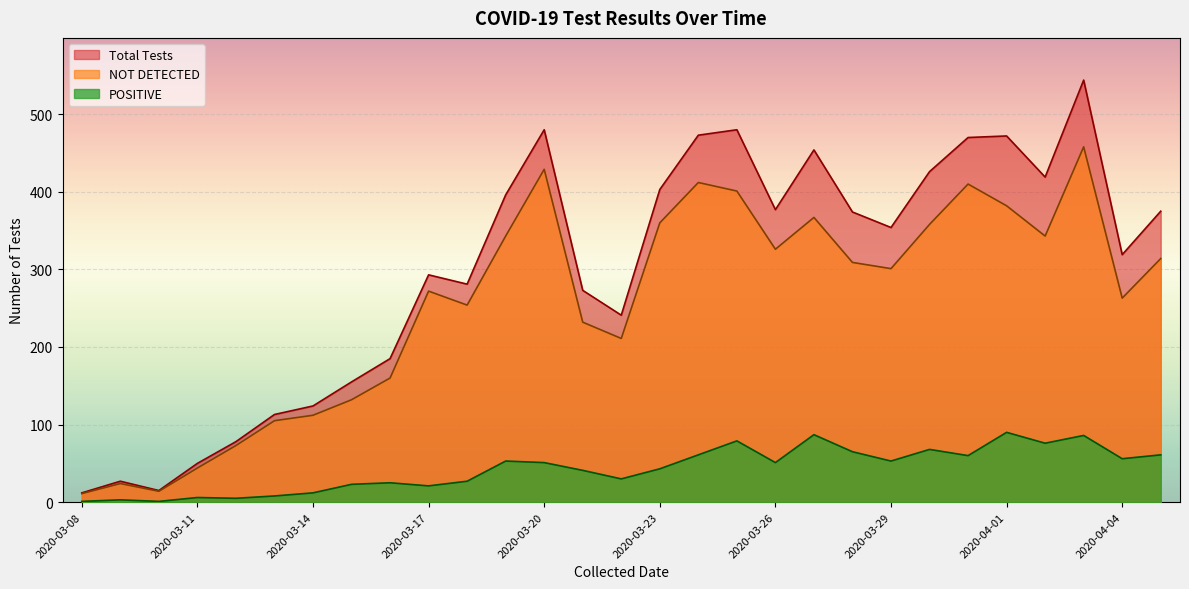

True or false: NOT DETECTED has more than 1 points higher than both neighbors.

True